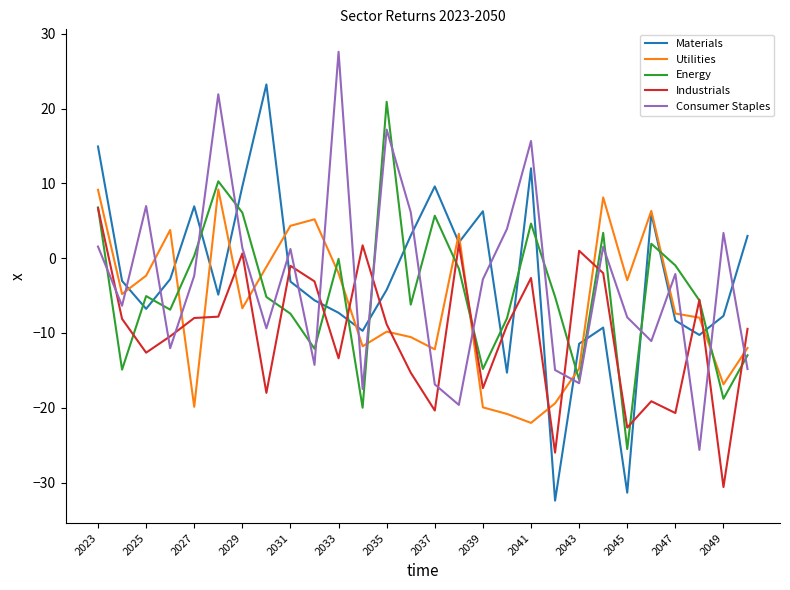

What is the minimum value for Energy?

-25.5